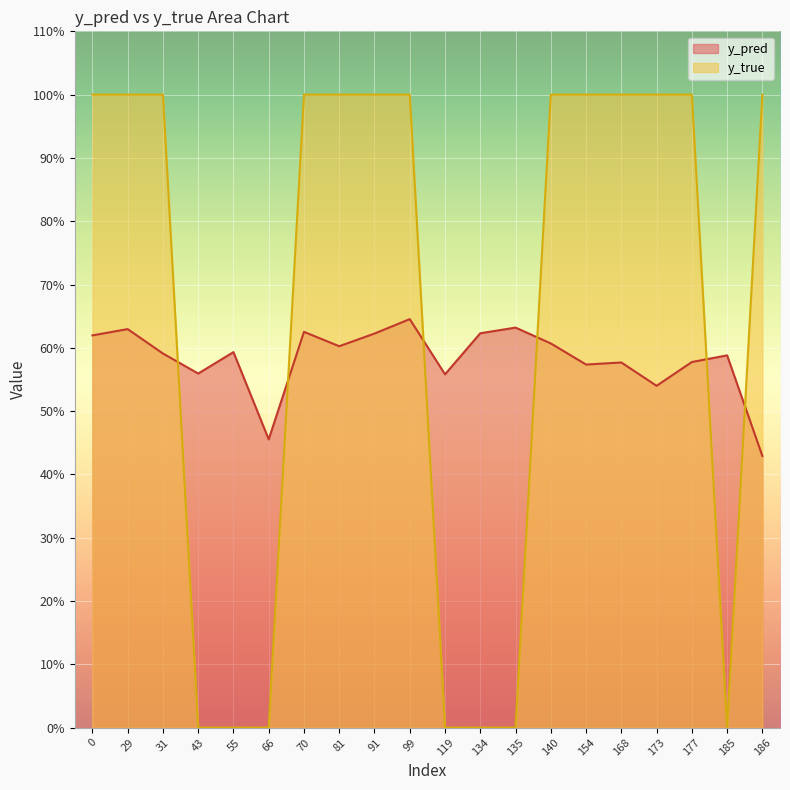

Rank the series by their maximum value, from highest to lowest.

y_true, y_pred